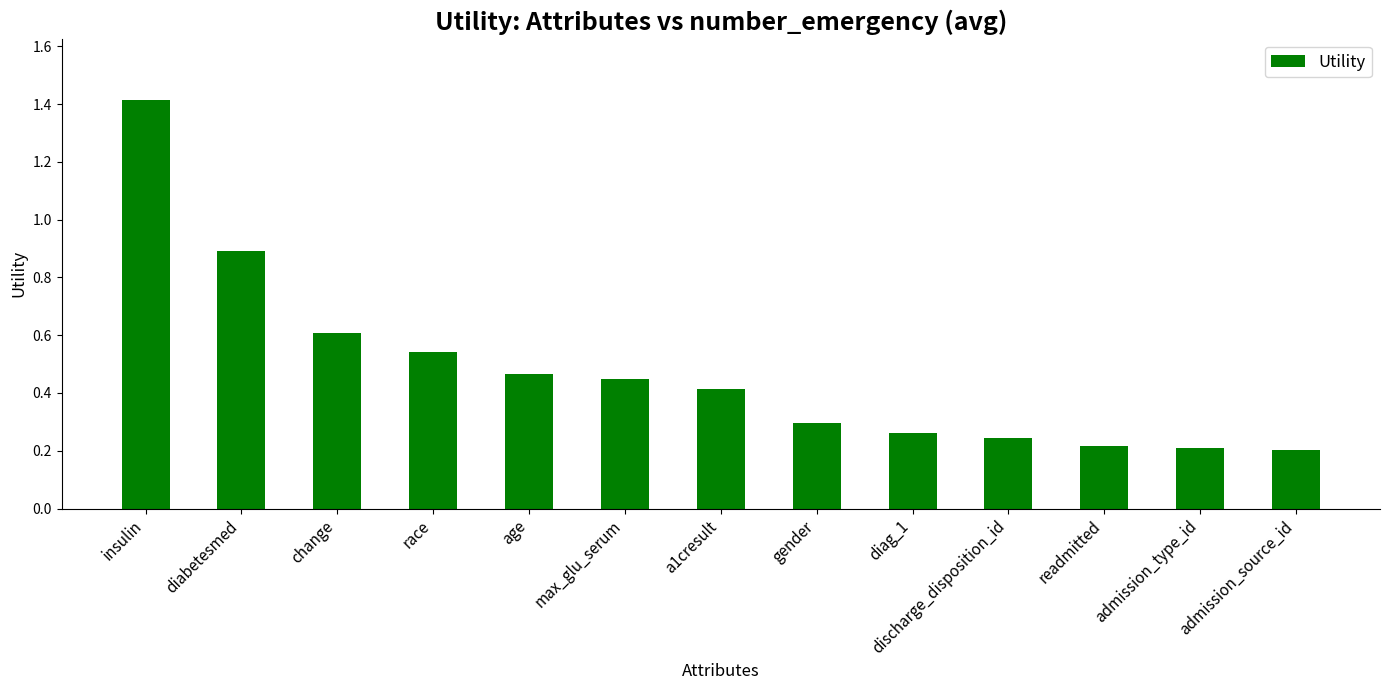

What is the label of the 2nd bar from the left?

diabetesmed